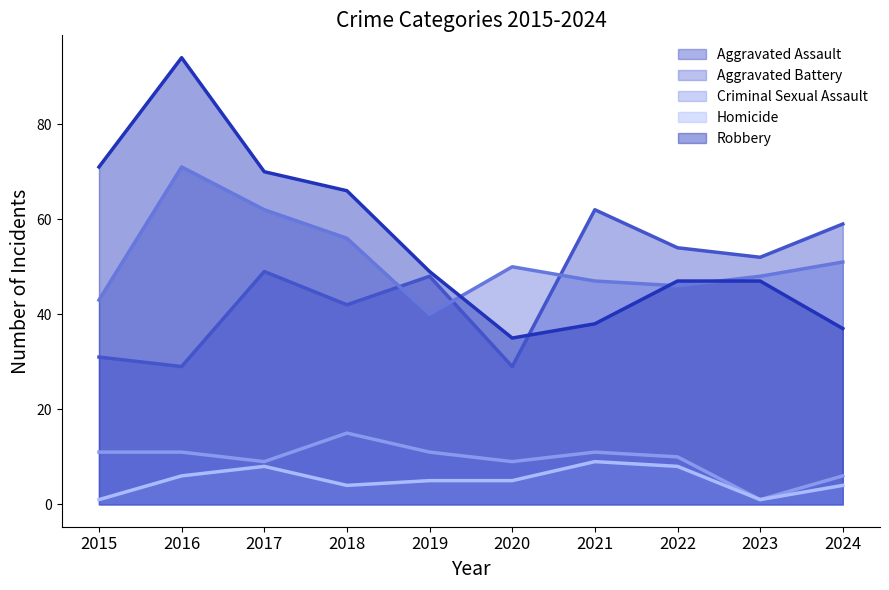

How many data points does each series have?

10